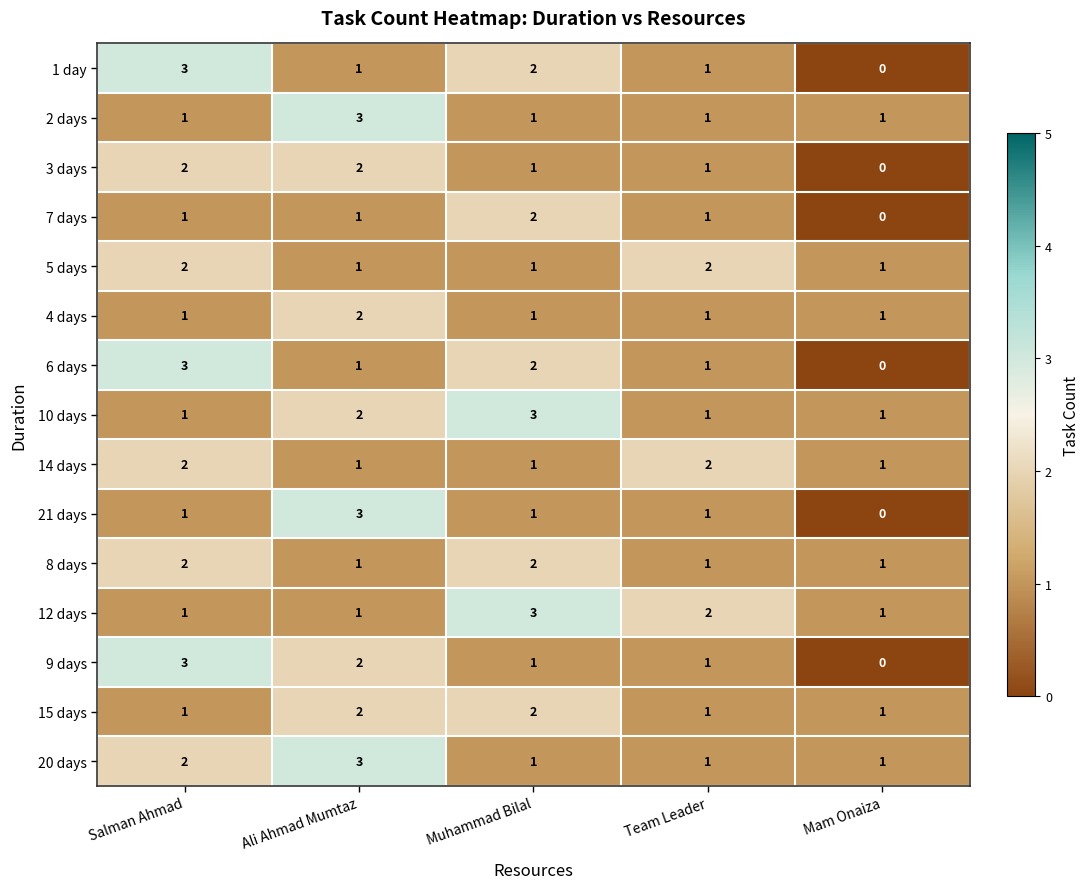

How many positive values does the 21 days series have?

4